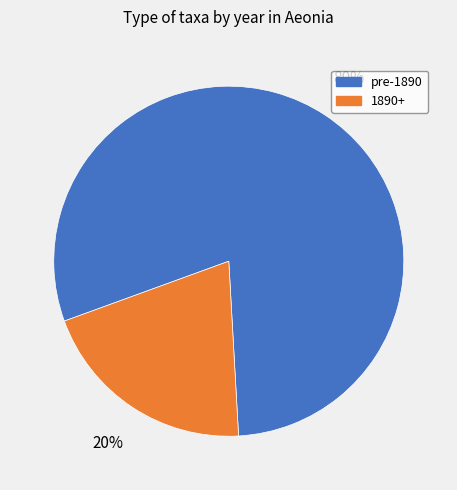

Rank the categories by value from lowest to highest.

1890+, pre-1890